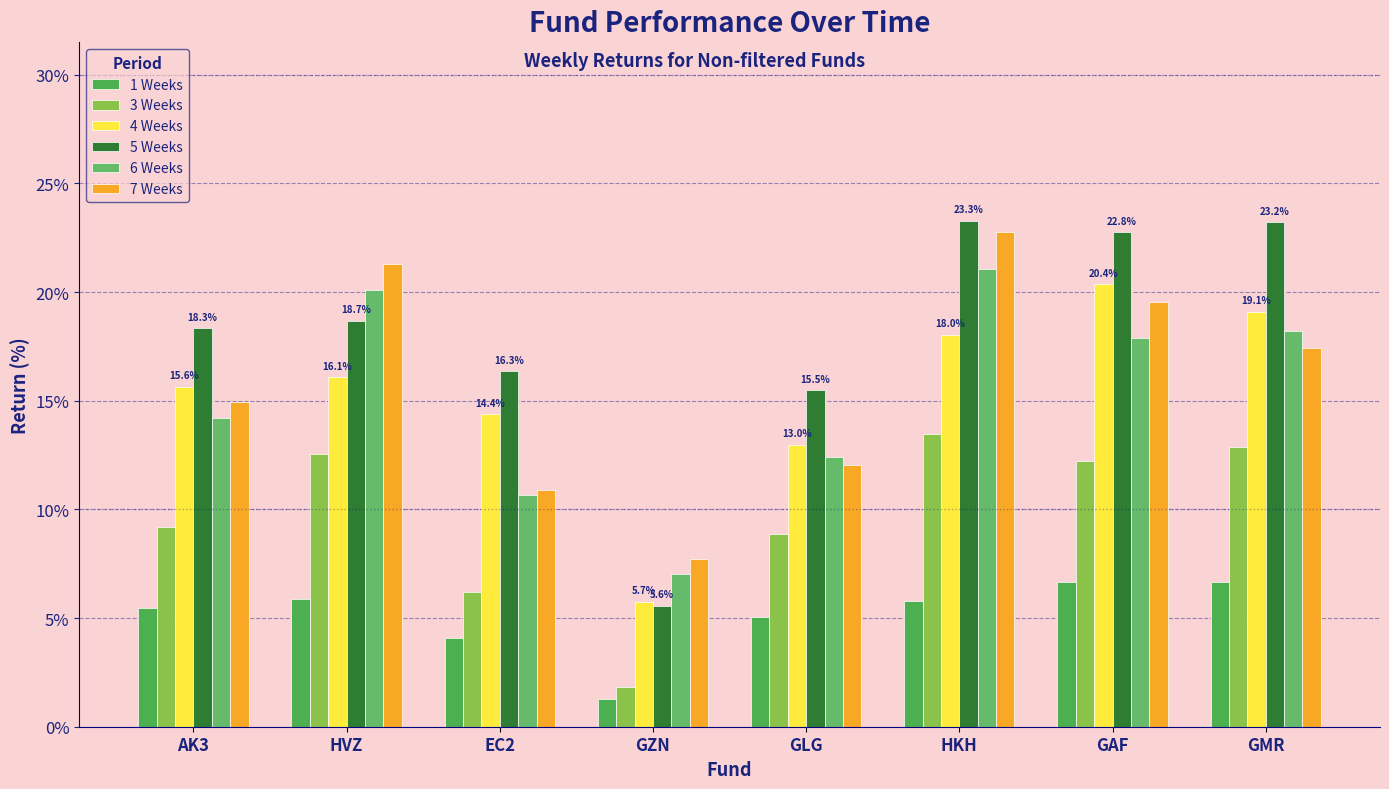

Where does the 6 Weeks series first go above 17?

HVZ